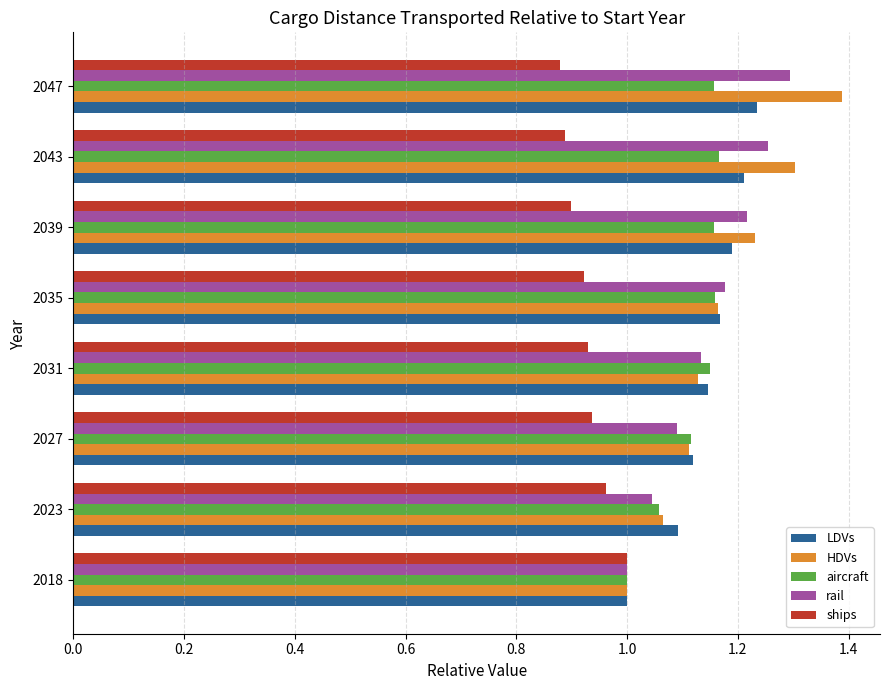

What is the maximum value shown in the chart?

1.4